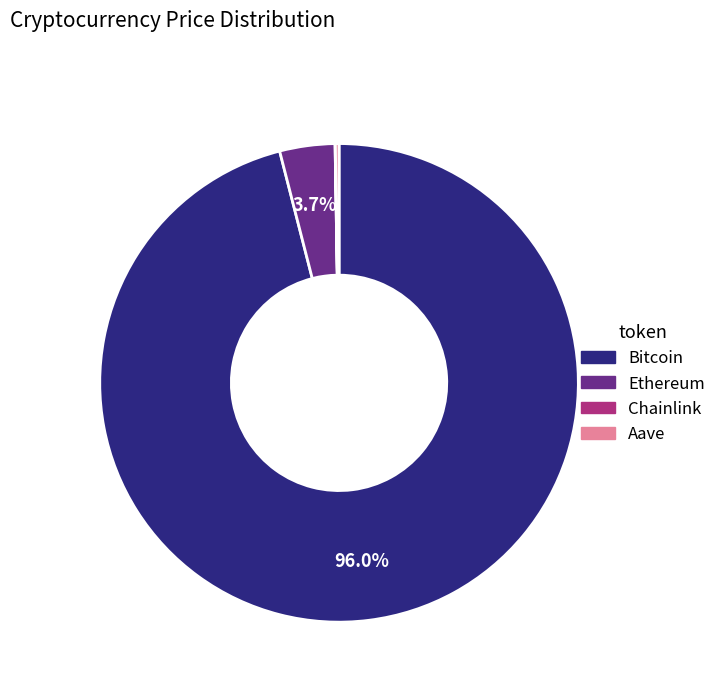

True or false: Bitcoin accounts for 96% of the total.

True